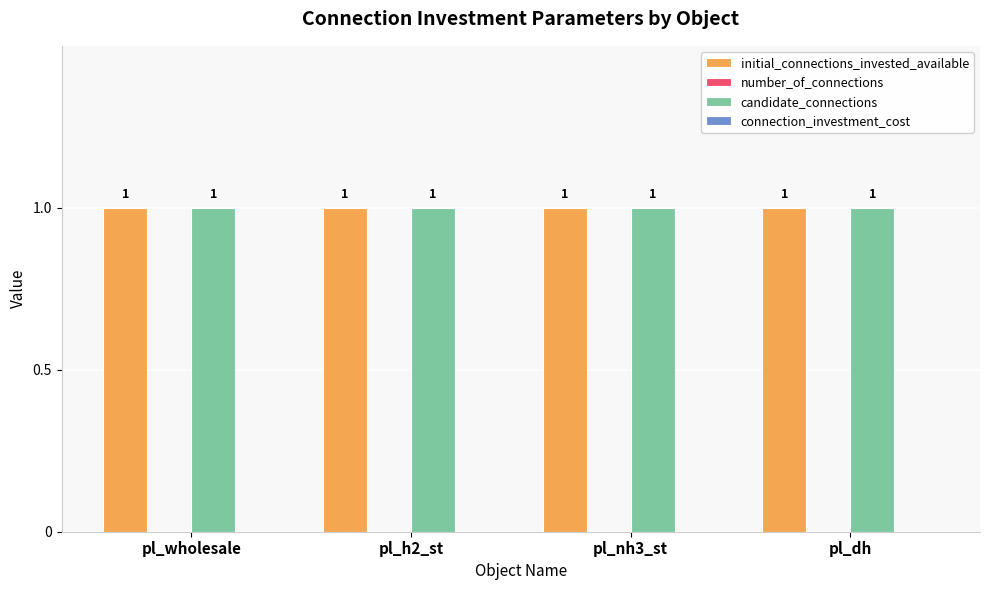

Which has a higher value, pl_wholesale or pl_h2_st?

pl_wholesale